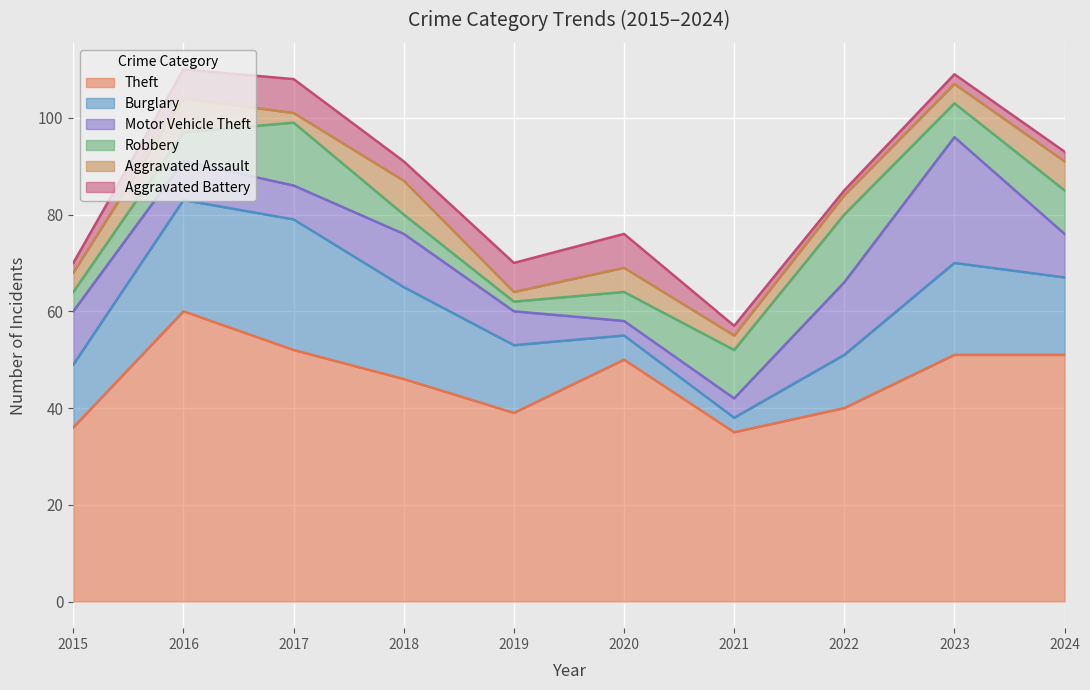

What is the total value across all series at 2021?

57